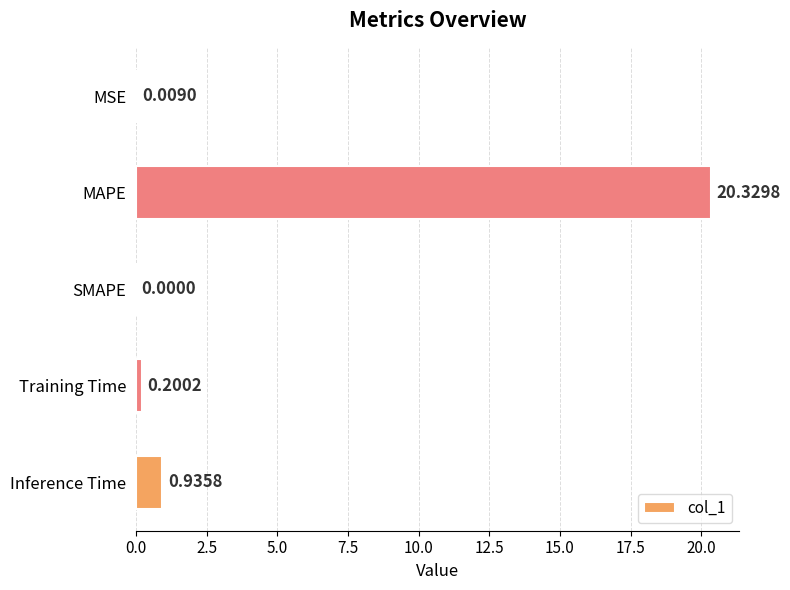

What is the maximum value shown in the chart?

20.3